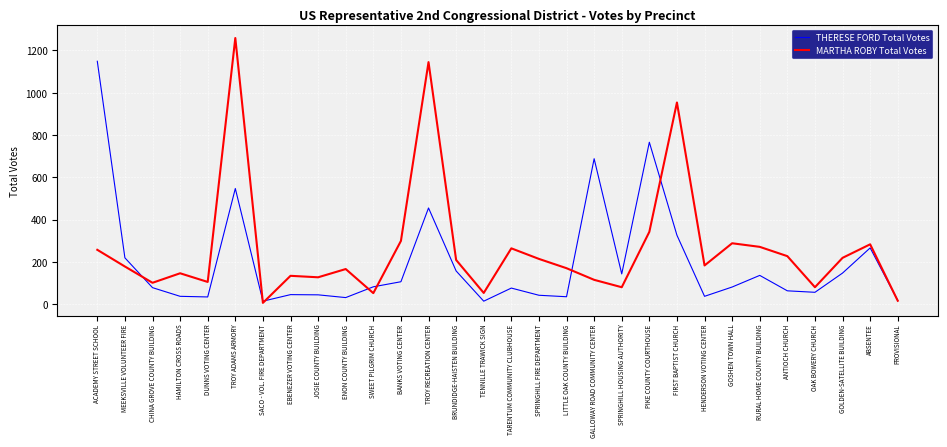

What is the sum of the MARTHA ROBY Total Votes values at ABSENTEE and GALLOWAY ROAD COMMUNITY CENTER?

398